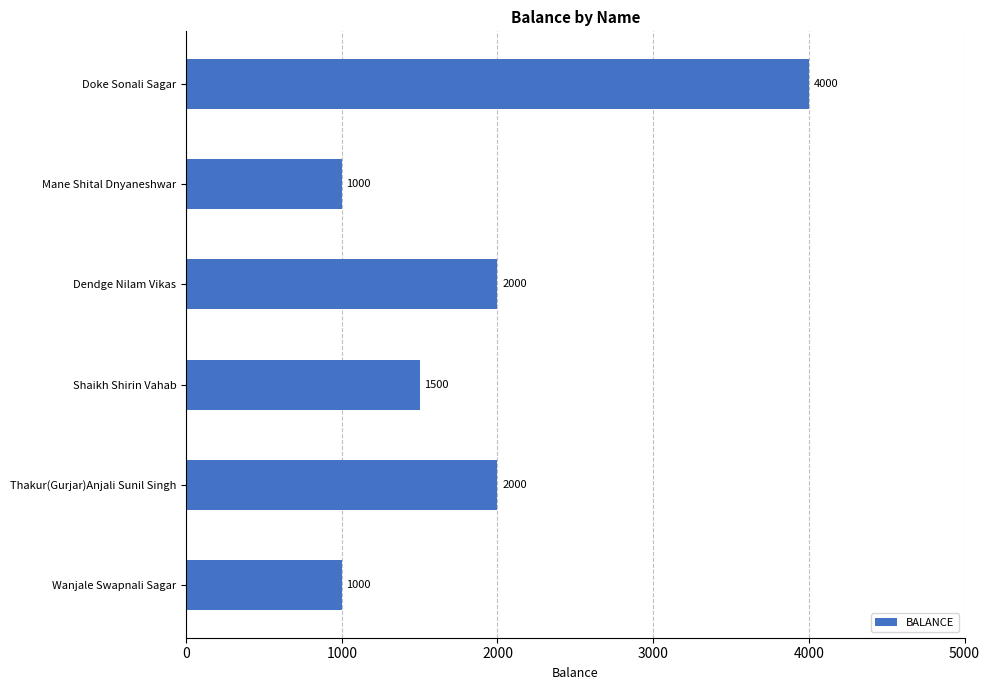

How many bars are there in total?

6